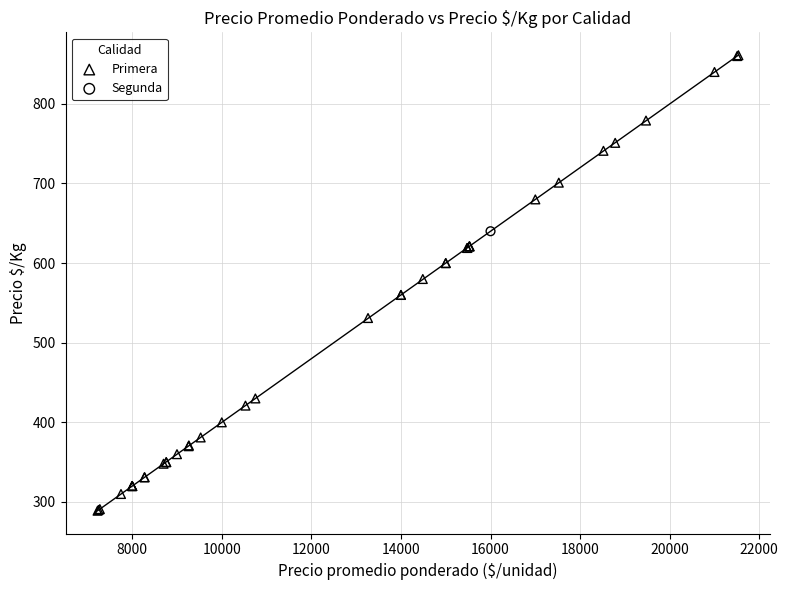

What are all the series names shown in the legend?

Primera, Segunda